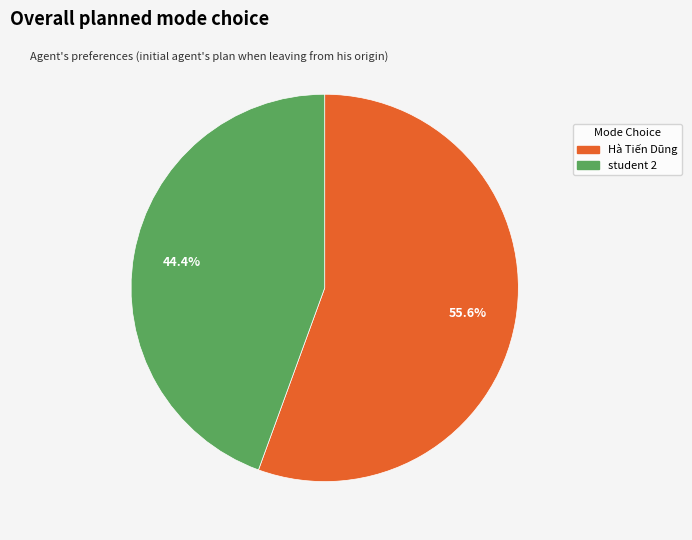

Between student 2 and Hà Tiến Dũng, which is larger?

Hà Tiến Dũng